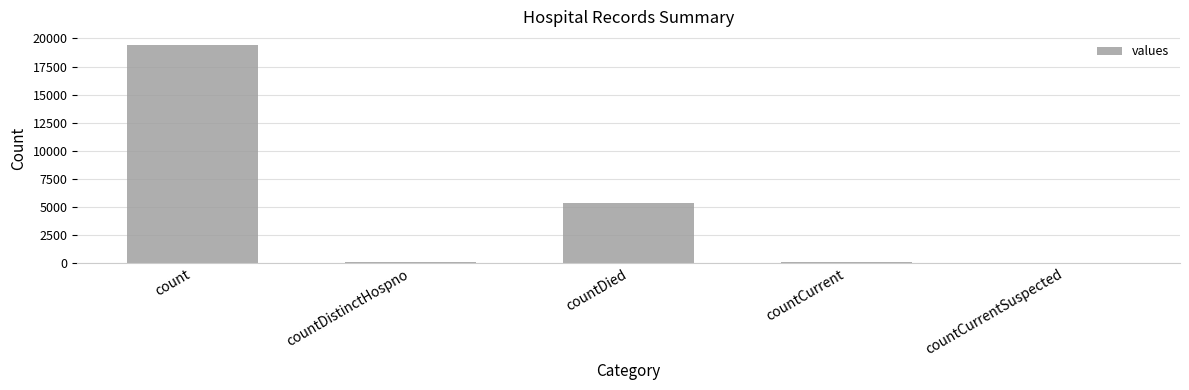

What is the maximum value shown in the chart?

19420